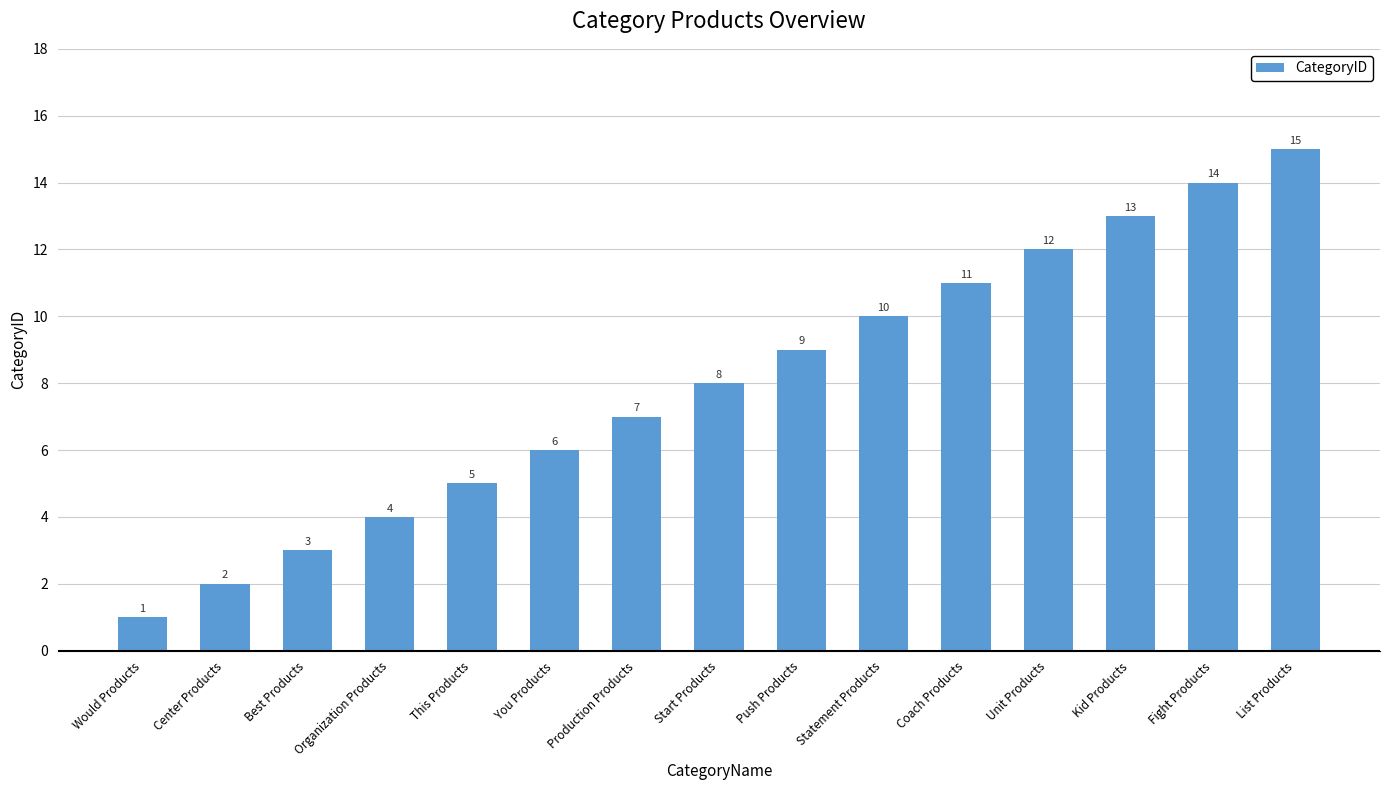

How many values are below 8?

7